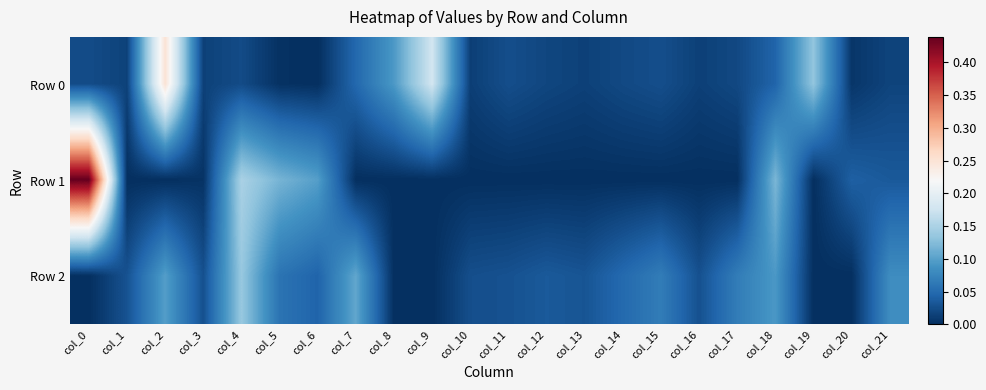

Reading right to left, extract all data points from this chart.

Row 0: col_21=0.0	col_20=0.0	col_19=0.1	col_18=0.0	col_17=0.0	col_16=0.0	col_15=0.0	col_14=0.0	col_13=0.0	col_12=0.0	col_11=0.0	col_10=0.0	col_9=0.2	col_8=0.1	col_7=0.0	col_6=0.0	col_5=0.0	col_4=0.0	col_3=0.0	col_2=0.3	col_1=0.0	col_0=0.0
Row 1: col_21=0.0	col_20=0.0	col_19=-0.0	col_18=0.1	col_17=-0.0	col_16=-0.0	col_15=-0.0	col_14=-0.0	col_13=-0.0	col_12=-0.0	col_11=-0.0	col_10=-0.0	col_9=-0.0	col_8=-0.0	col_7=-0.0	col_6=0.1	col_5=0.1	col_4=0.1	col_3=0.0	col_2=-0.0	col_1=-0.0	col_0=0.4
Row 2: col_21=0.1	col_20=-0.0	col_19=-0.0	col_18=0.1	col_17=0.1	col_16=0.0	col_15=0.1	col_14=0.0	col_13=0.0	col_12=0.0	col_11=0.0	col_10=0.0	col_9=-0.0	col_8=-0.0	col_7=0.1	col_6=0.0	col_5=0.1	col_4=0.1	col_3=0.0	col_2=0.1	col_1=0.0	col_0=-0.0